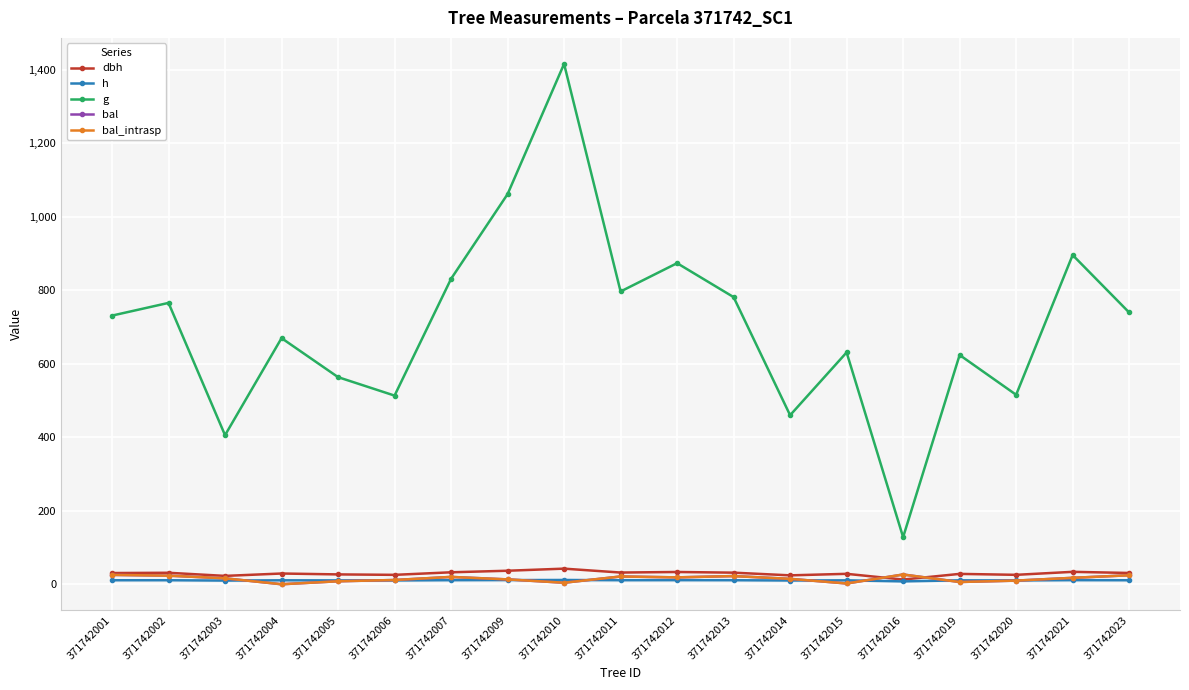

What is the difference between the maximum and minimum values in the dbh series?

29.7